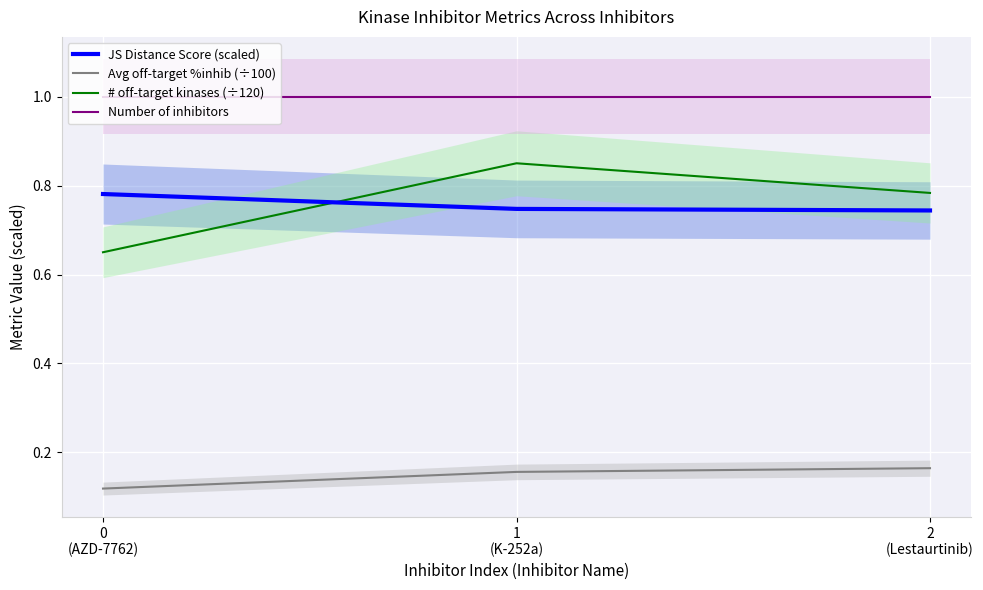

What value does the # off-target kinases (÷120) series have at 1
(K-252a)?

0.8